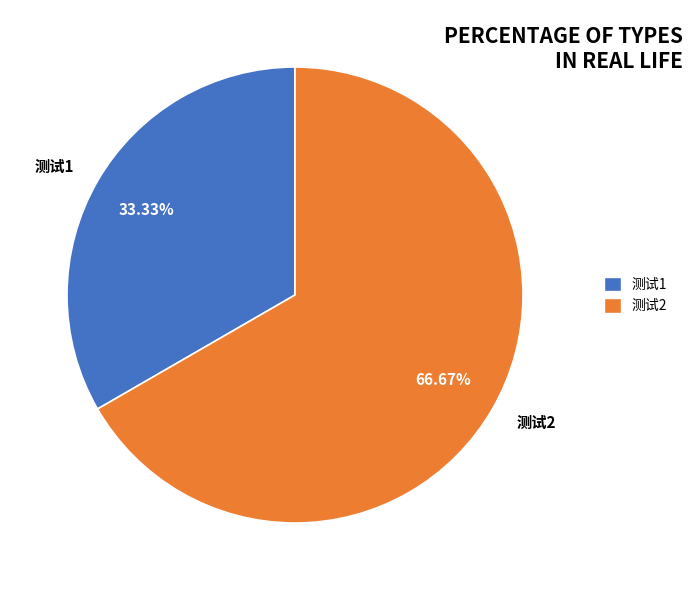

To the nearest percent, what is the difference between the largest and smallest slice percentages?

33%